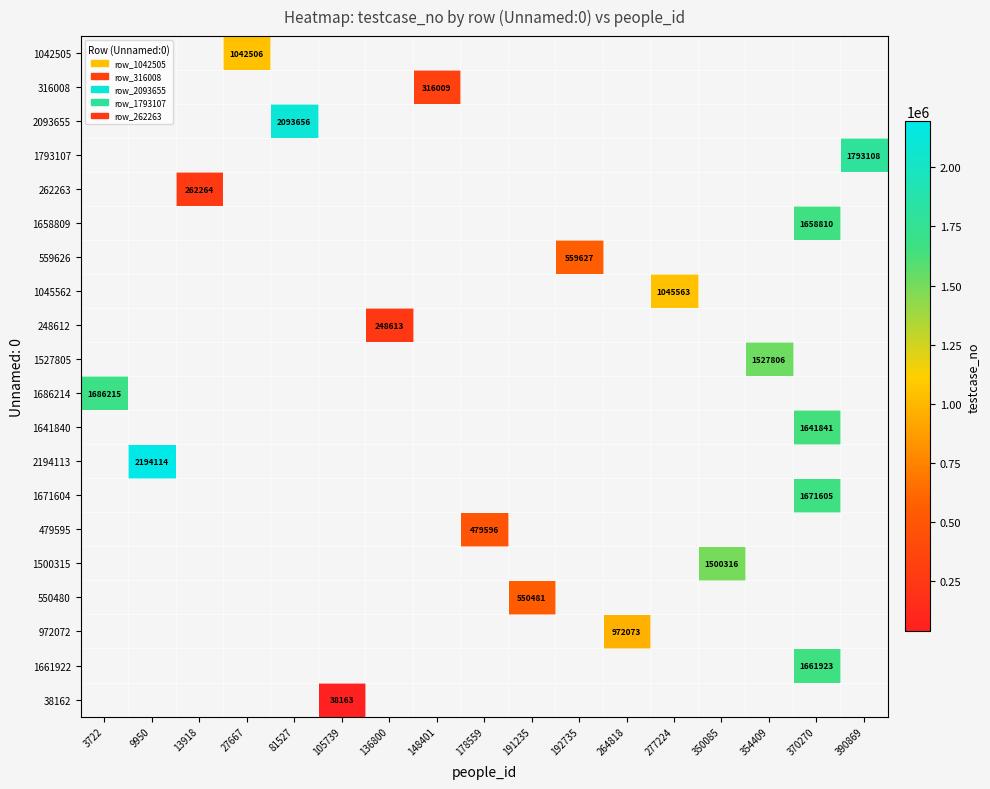

Count the number of data series in this chart.

20